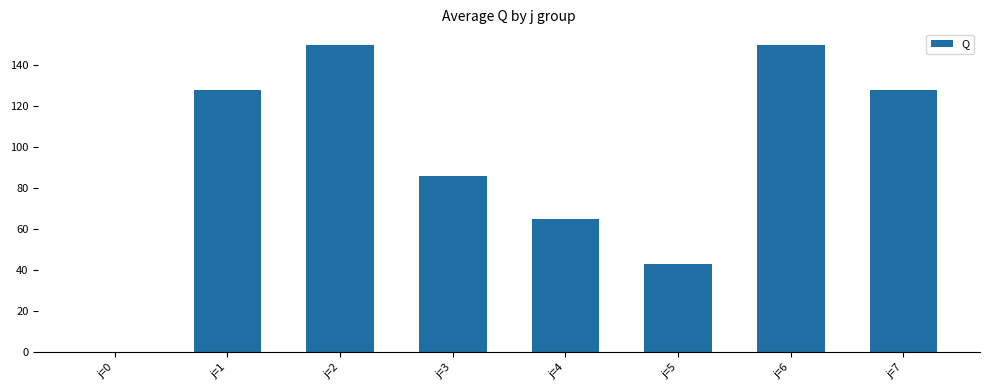

What is the average value?

94